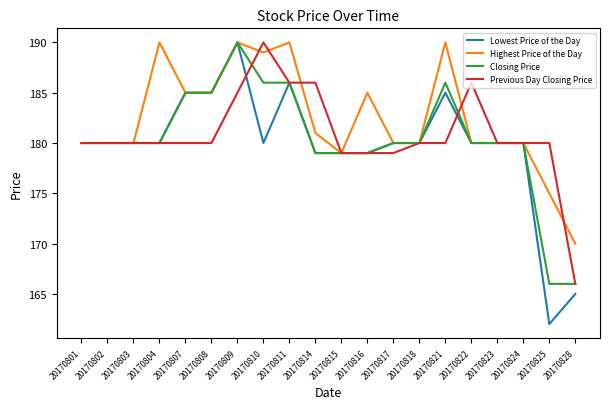

List the series in order of their overall mean, highest first.

Highest Price of the Day, Previous Day Closing Price, Closing Price, Lowest Price of the Day